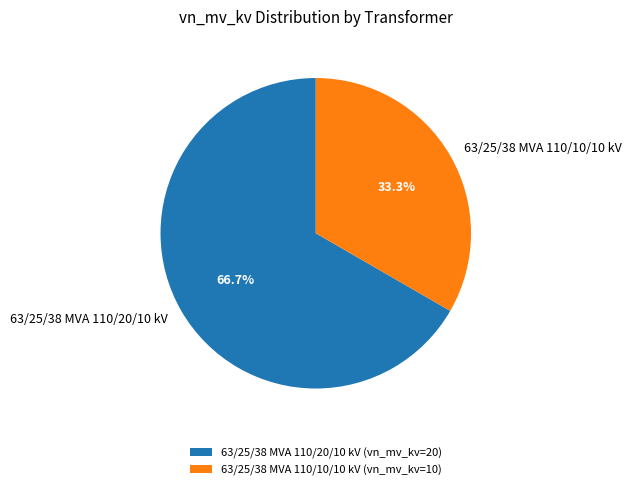

What percentage is the 63/25/38 MVA 110/20/10 kV slice, to the nearest percent?

67%